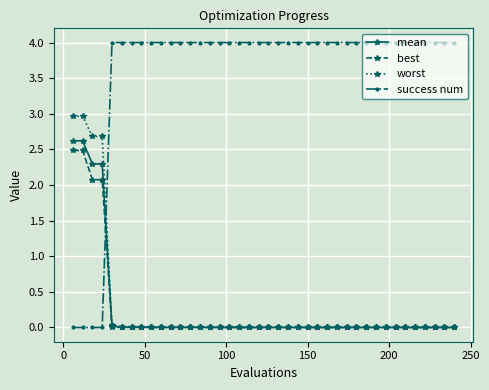

What is the greatest value displayed?

4.0